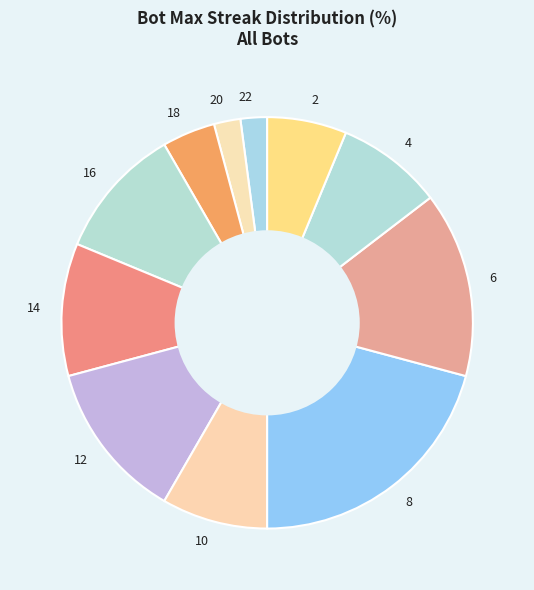

Which slice is the largest?

8